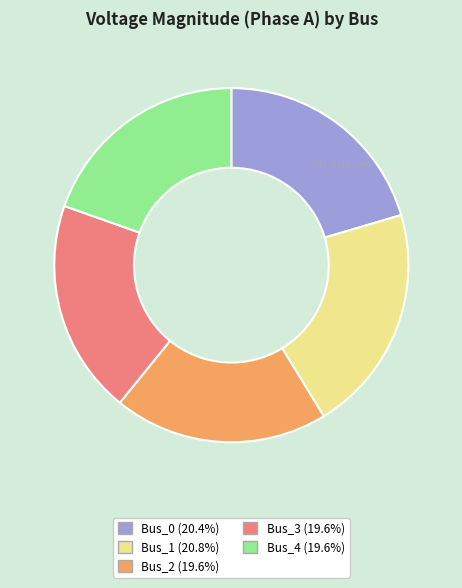

Do Bus_1 and Bus_4 together represent more than half of the pie?

No